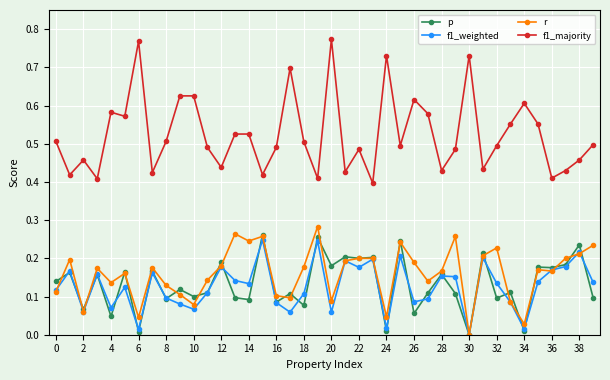

Does the chart display data point markers on the line(s)?

Yes